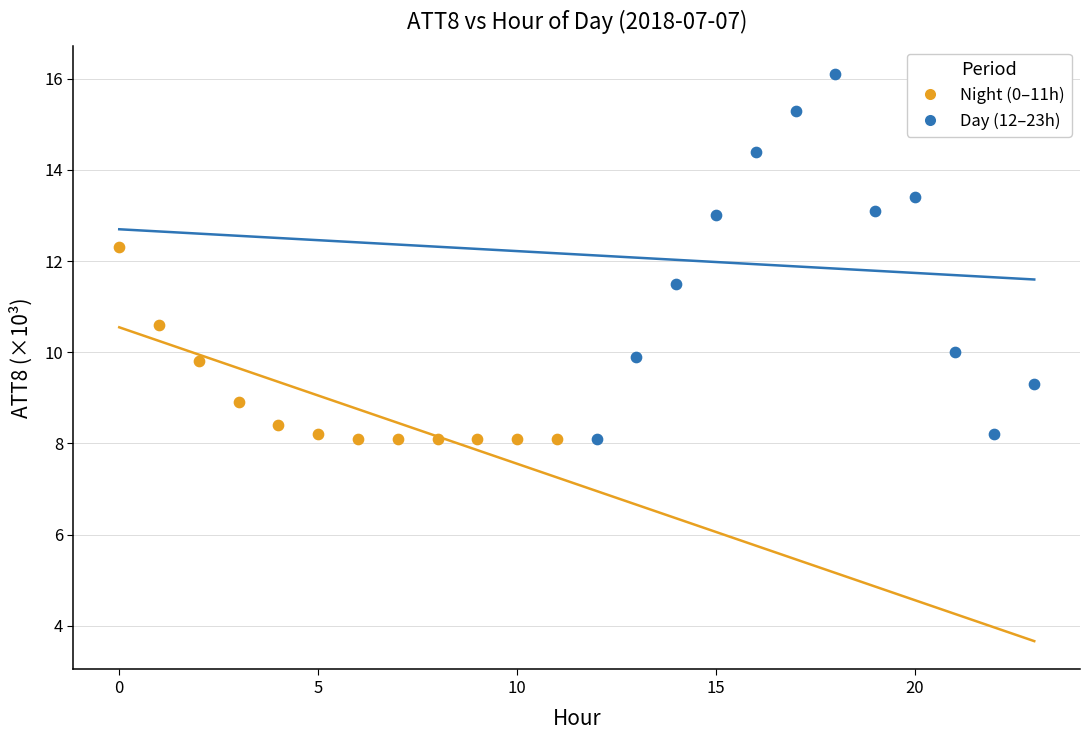

Which series has the widest spread of Y values?

Day (12–23h)